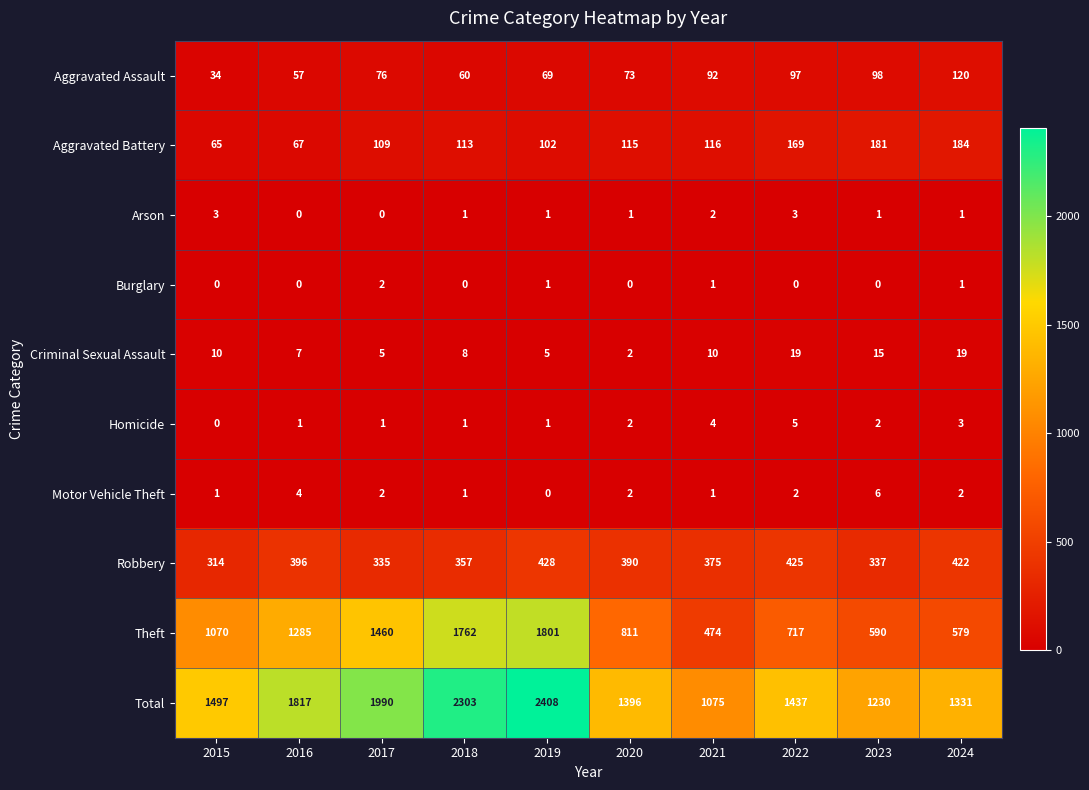

Rank the series by their maximum value, from highest to lowest.

Total, Theft, Robbery, Aggravated Battery, Aggravated Assault, Criminal Sexual Assault, Motor Vehicle Theft, Homicide, Arson, Burglary